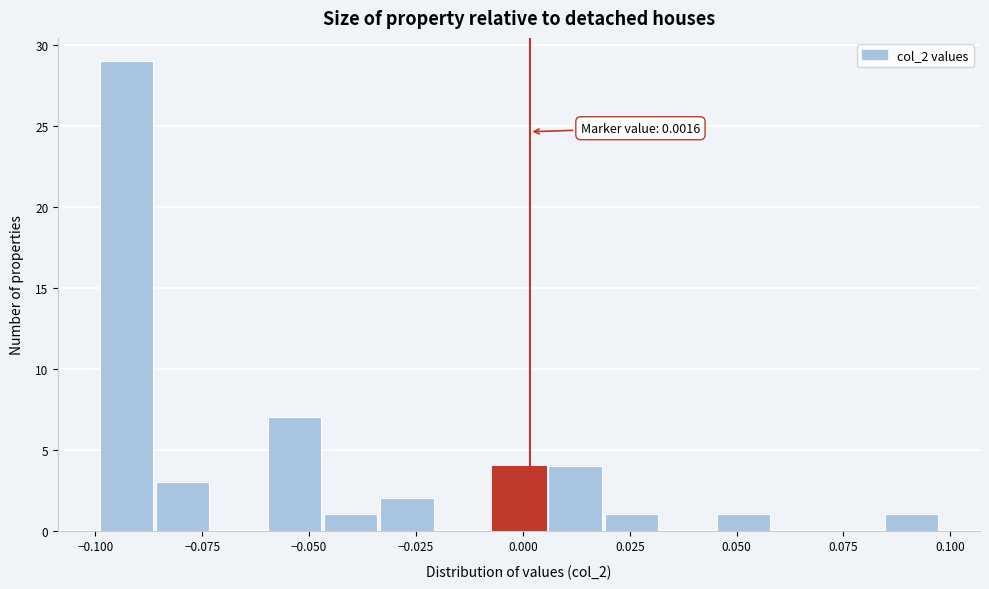

Around what value on the x-axis is the tallest bar? Give the approximate position of its centre, as read against the axis.

-0.095